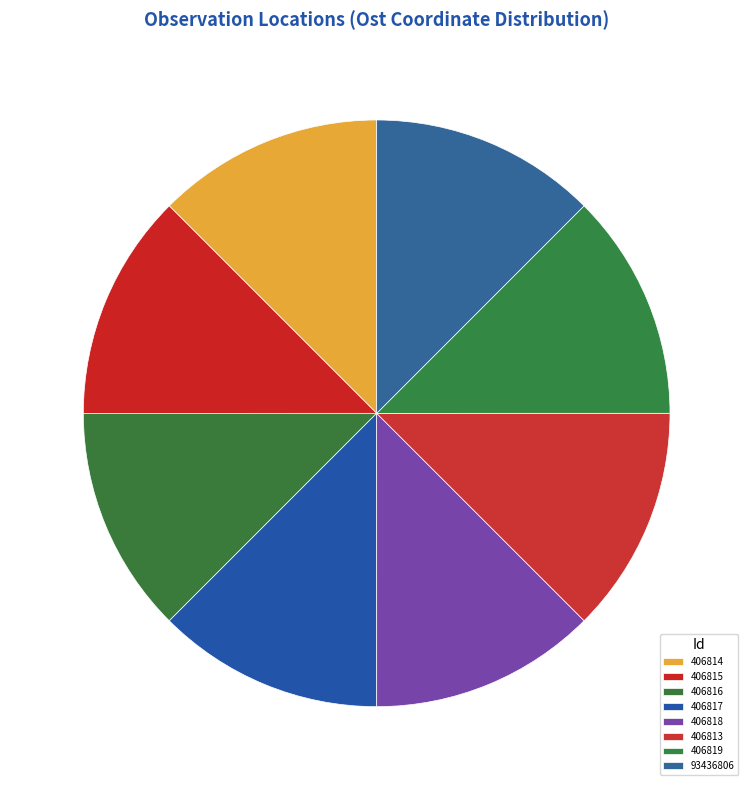

Approximately how many times larger is the value at 93436806 compared to 406819?

1.0